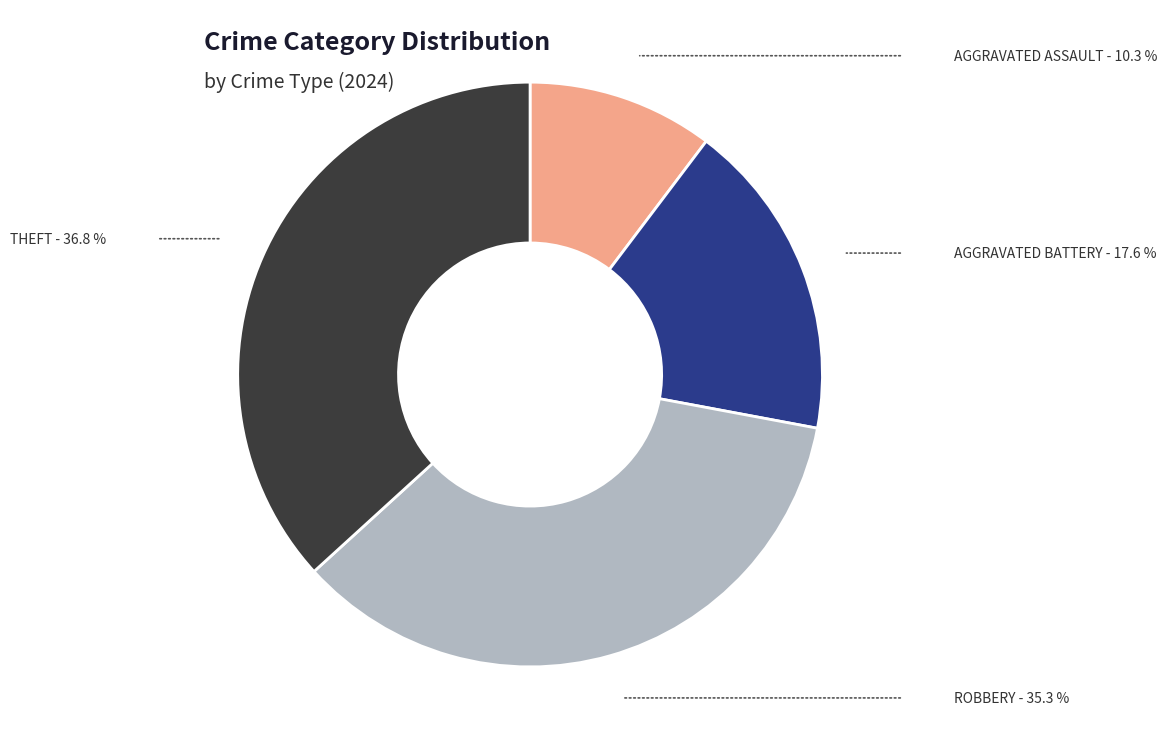

Is there any slice that represents more than half of the pie?

No